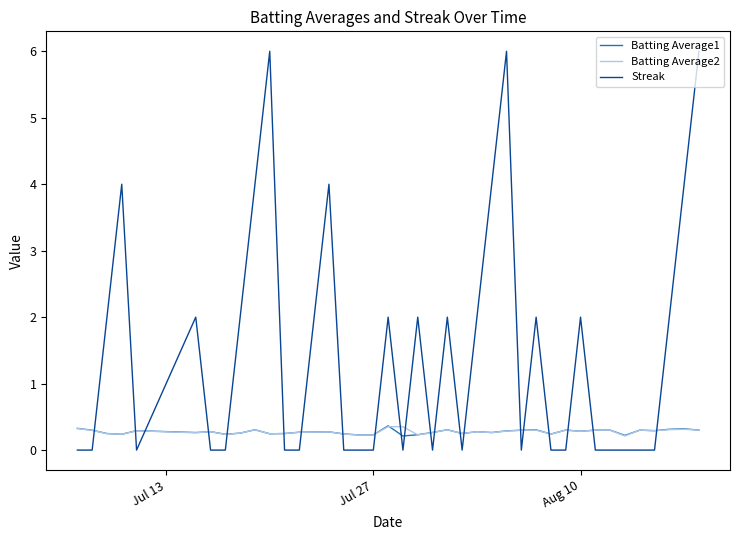

What is the maximum value for Streak?

6.0